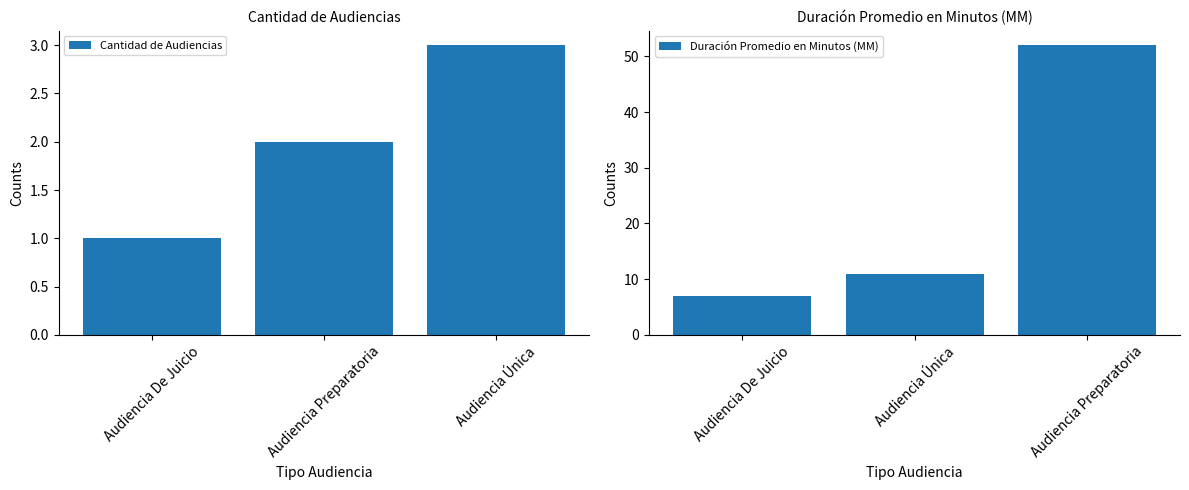

What is the difference between the highest and lowest values at Audiencia De Juicio?

6